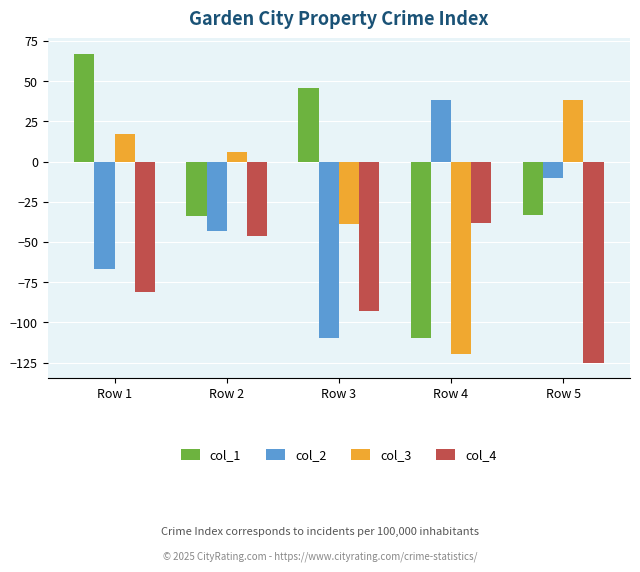

What is the difference between the maximum and minimum values in the col_1 series?

177